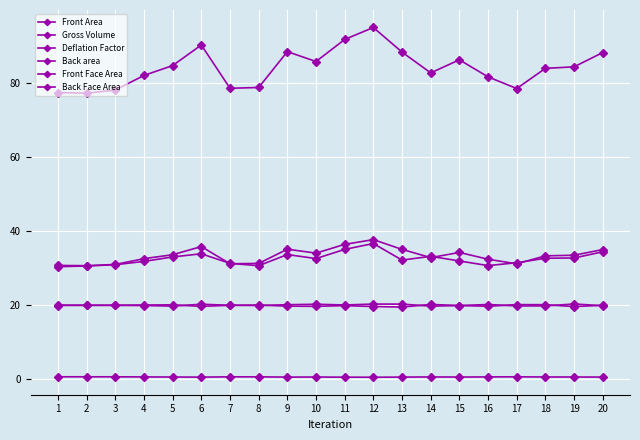

How many series are shown in this chart?

6